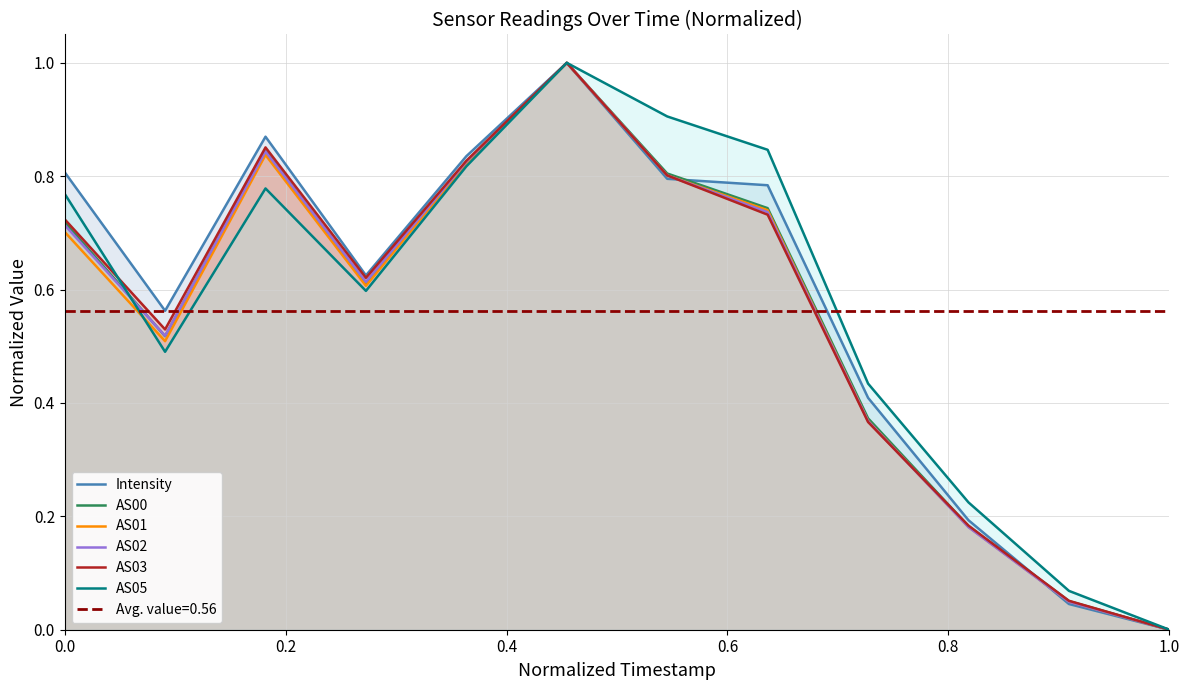

Count the number of data series in this chart.

6